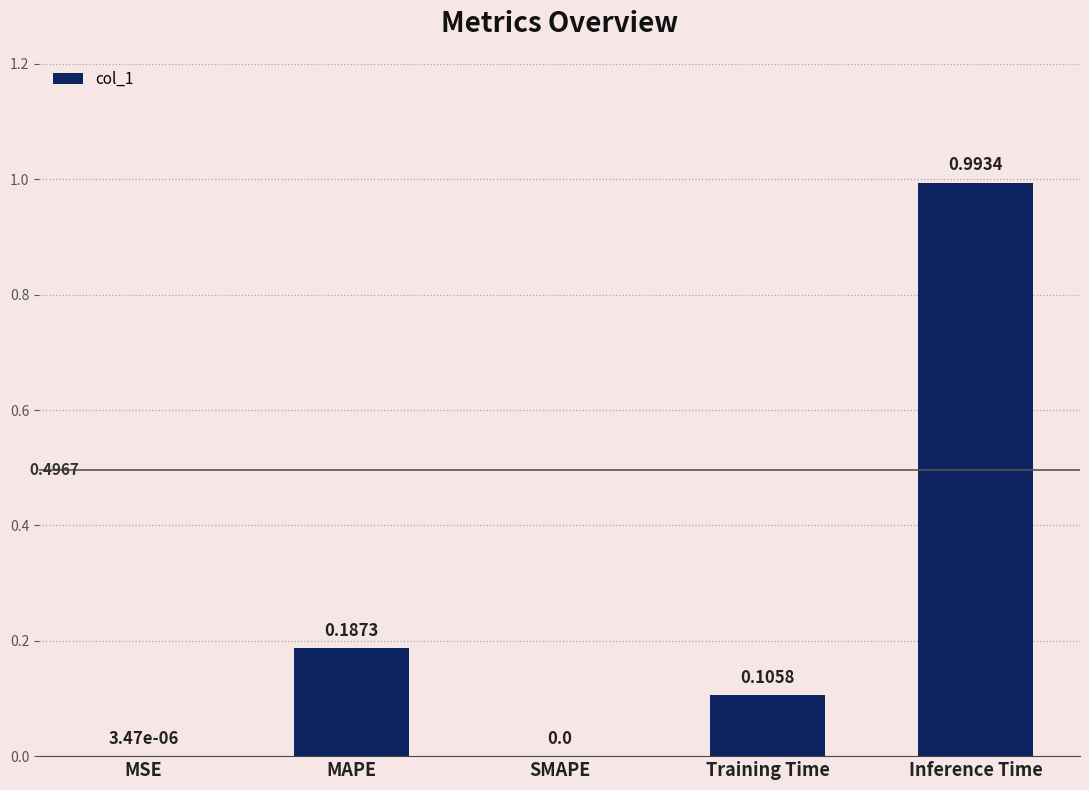

Are the bars horizontal?

No